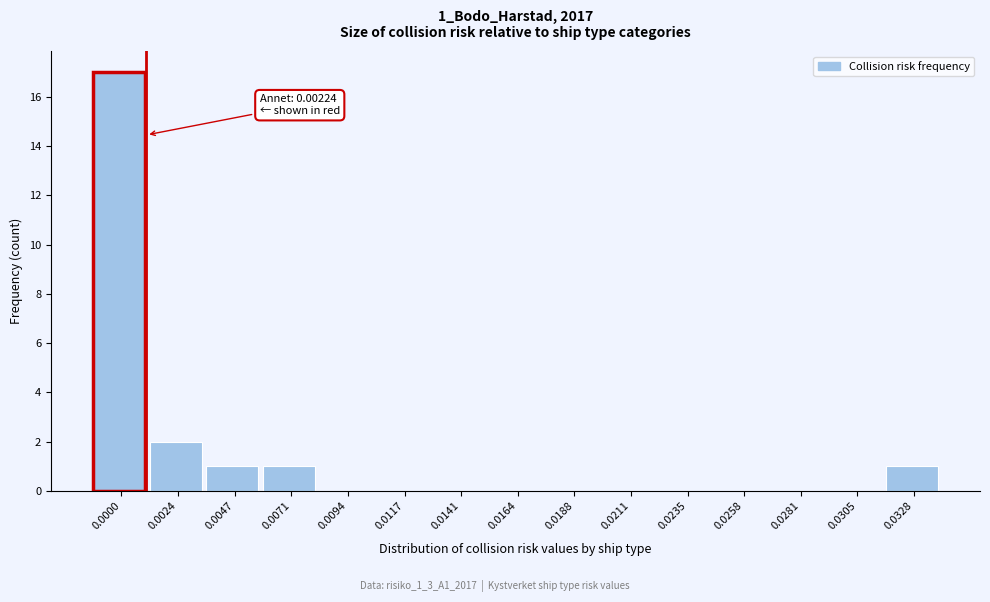

Reading left to right, transcribe all the data shown in this chart.

0.0000=17	0.0024=2	0.0047=1	0.0071=1	0.0094=0	0.0117=0	0.0141=0	0.0164=0	0.0188=0	0.0211=0	0.0235=0	0.0258=0	0.0281=0	0.0305=0	0.0328=1